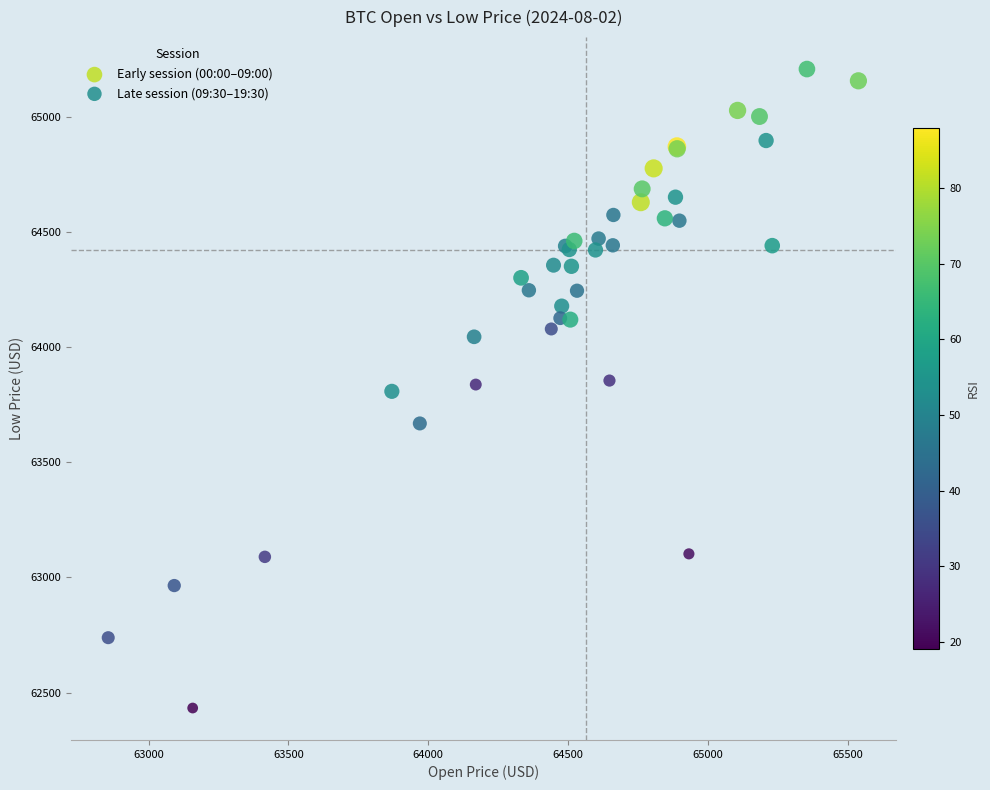

Which series contains the lowest Y value?

Late session (09:30–19:30)